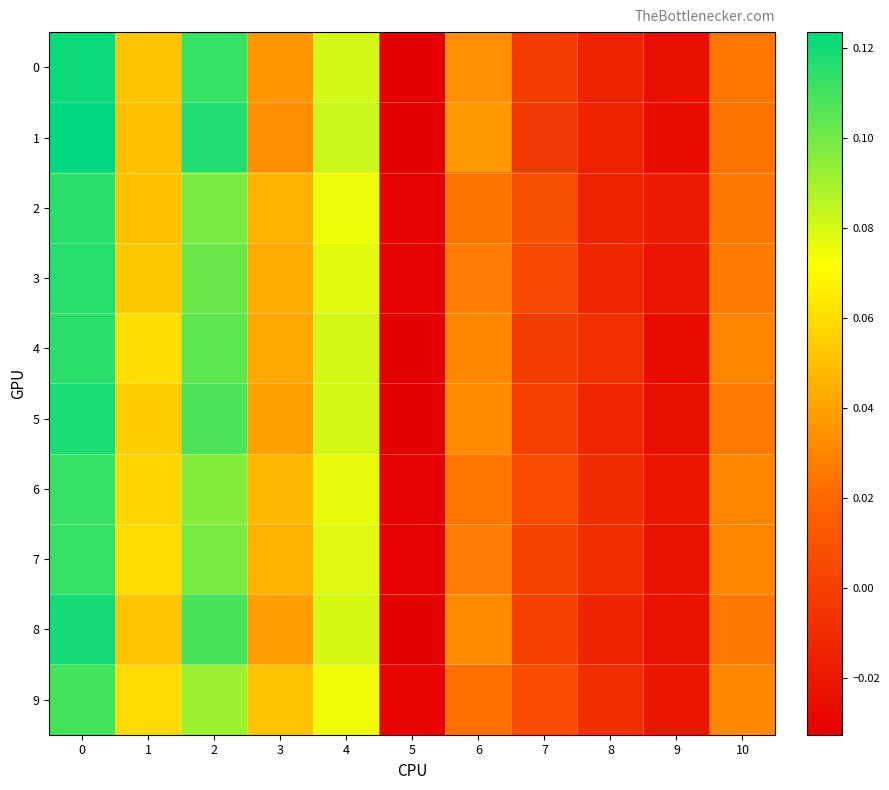

Rank the series by their maximum value, from lowest to highest.

9, 6, 7, 4, 2, 3, 5, 8, 0, 1